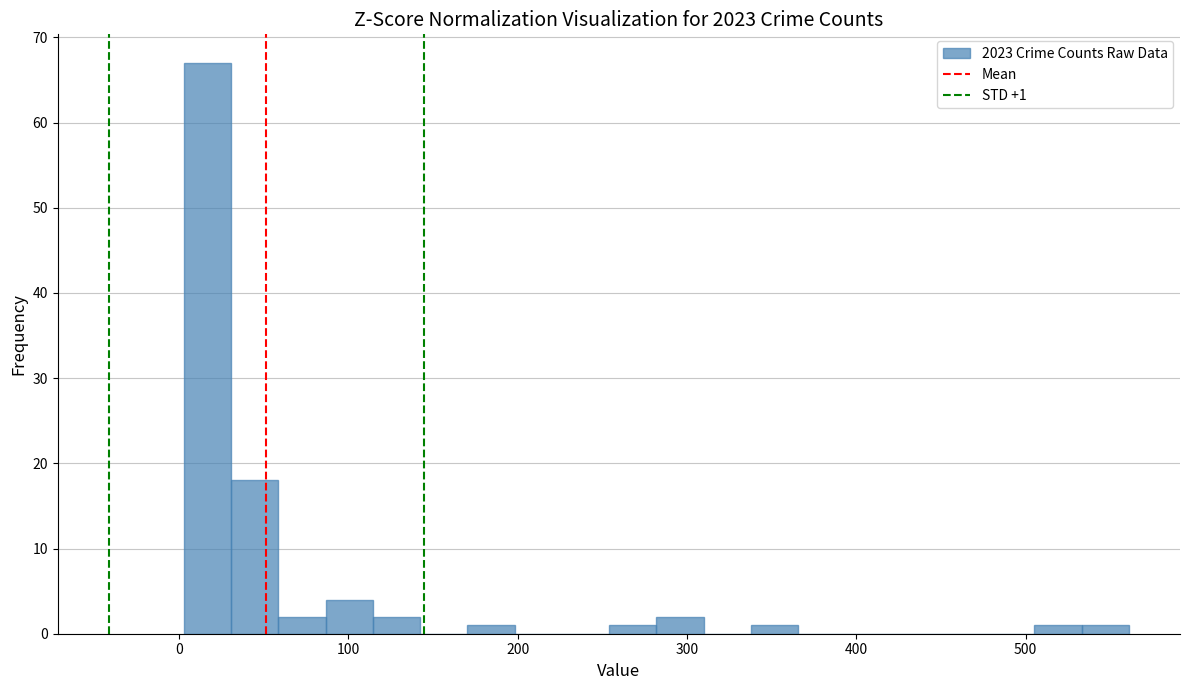

Read against the x-axis, roughly where is the centre of the tallest bar?

20